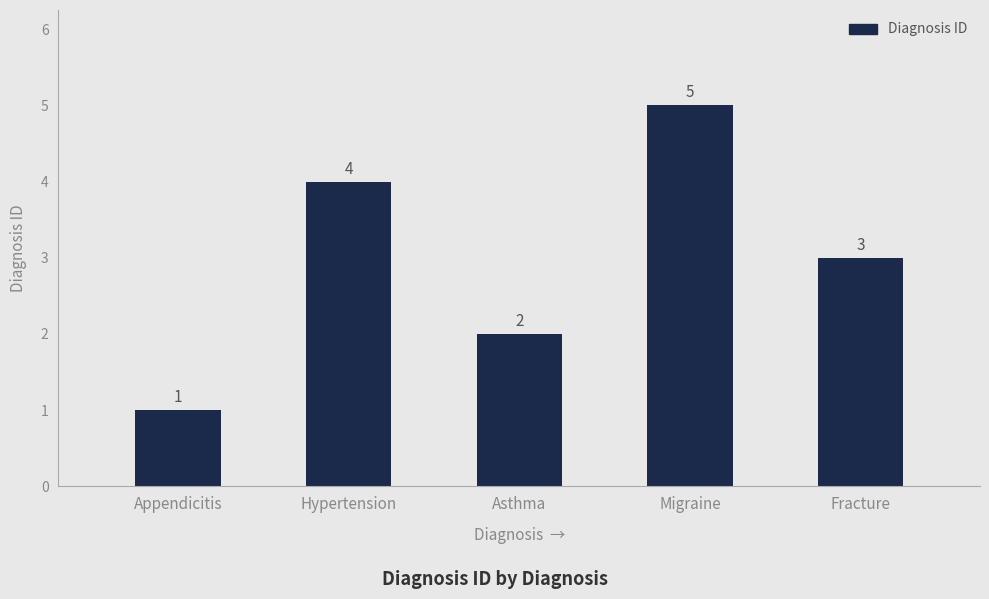

What is the smallest value displayed?

1